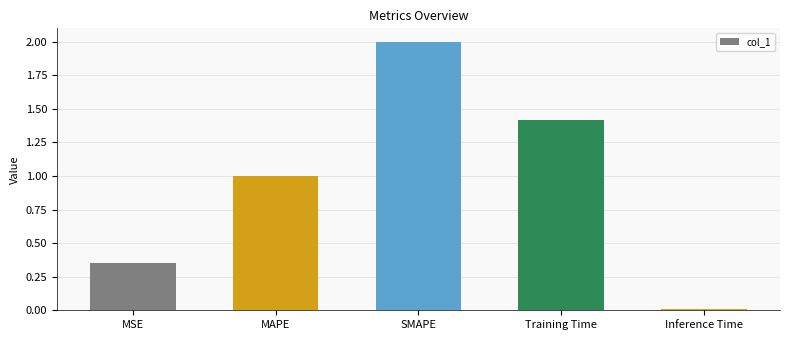

What is the difference between the second highest and second lowest values?

1.1